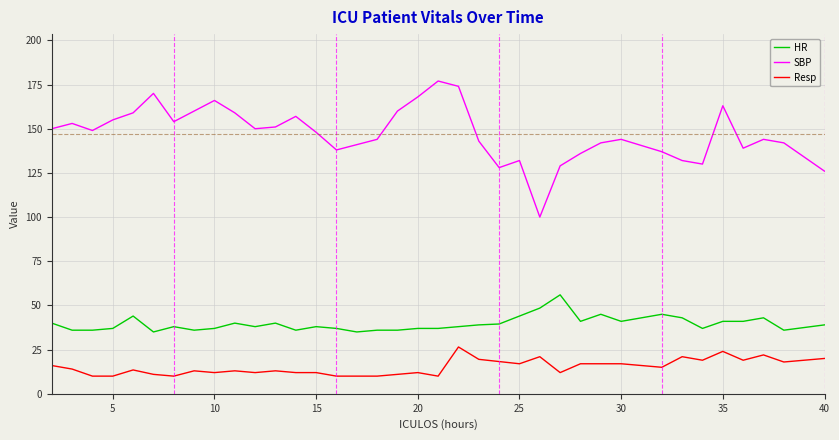

Which series has the widest spread of values?

SBP